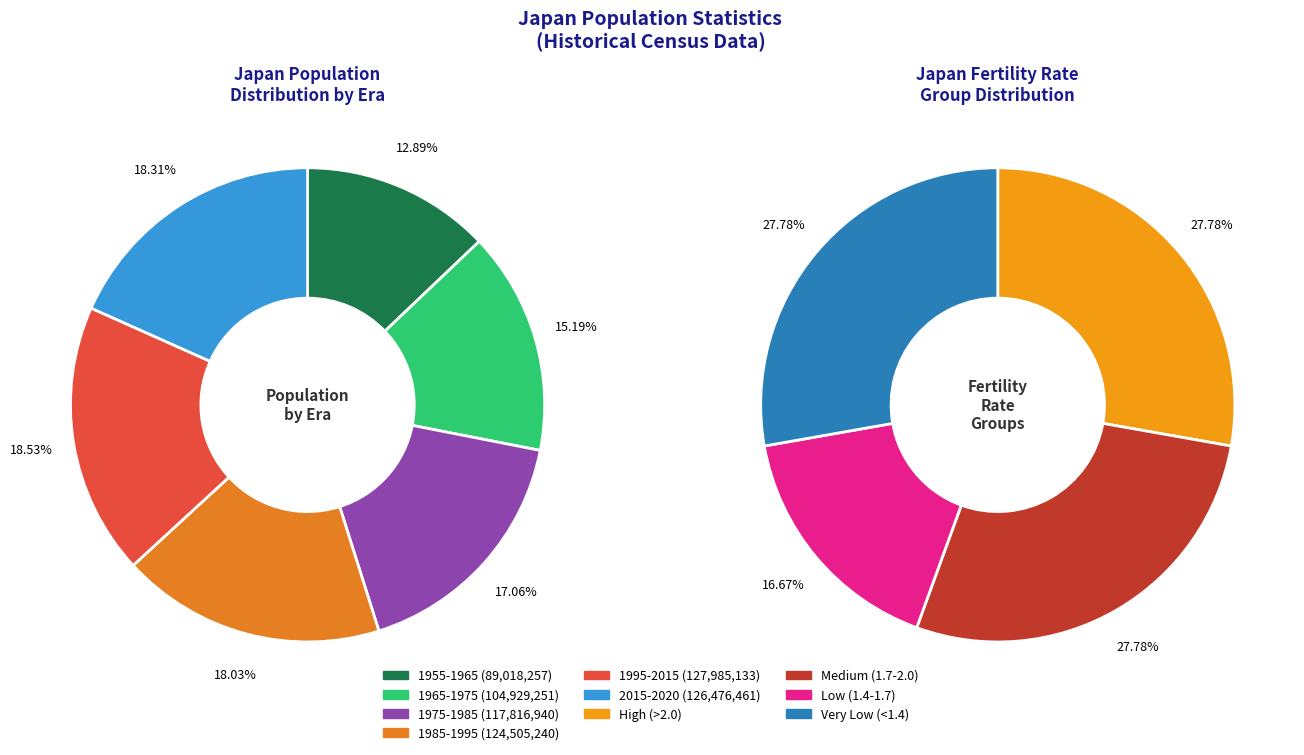

What is the smallest slice in the pie chart?

1955-1965